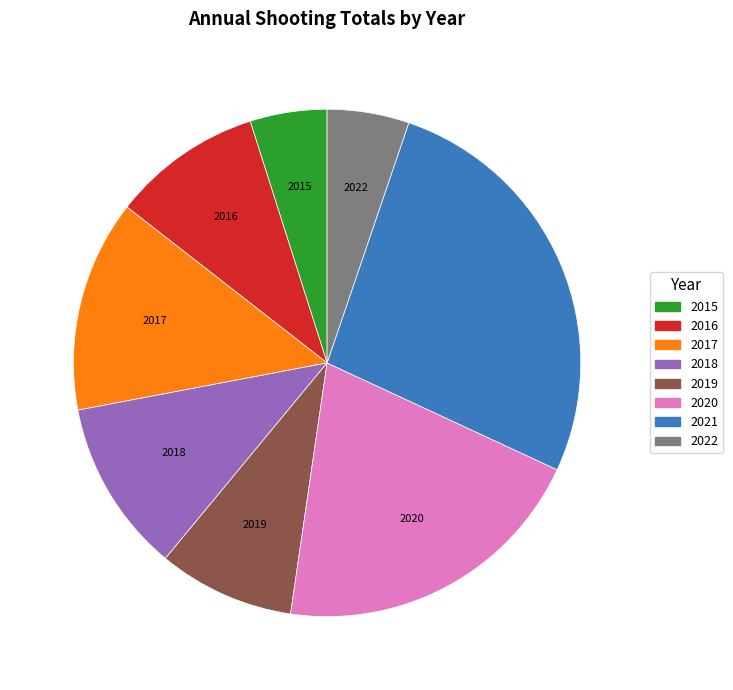

Does any single category account for the majority?

No